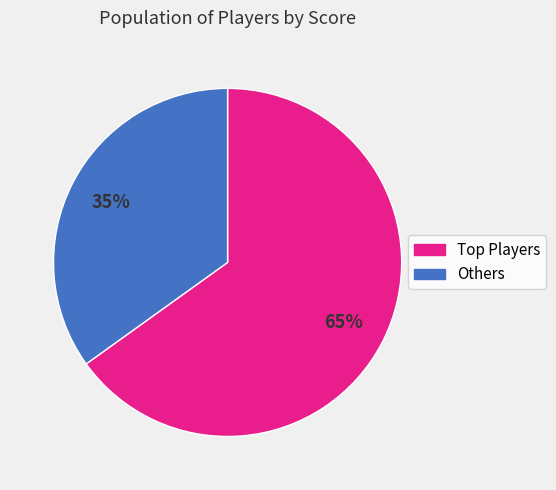

Which slice is the smallest?

Others